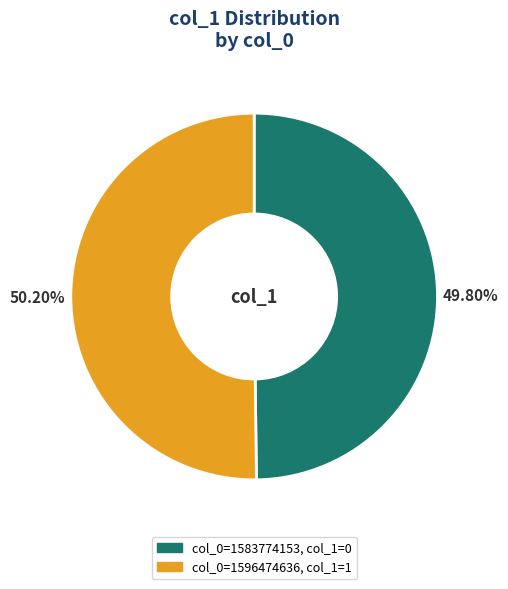

To the nearest percent, what is the difference between the largest and smallest slice percentages?

0%